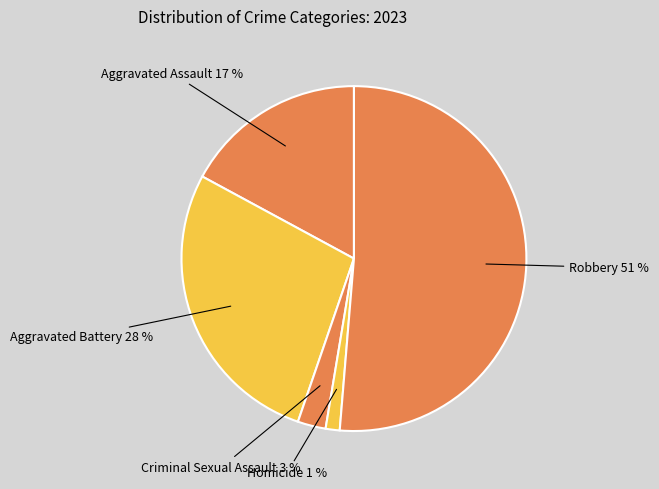

Rank the categories by value from lowest to highest.

Homicide, Criminal Sexual Assault, Aggravated Assault, Aggravated Battery, Robbery